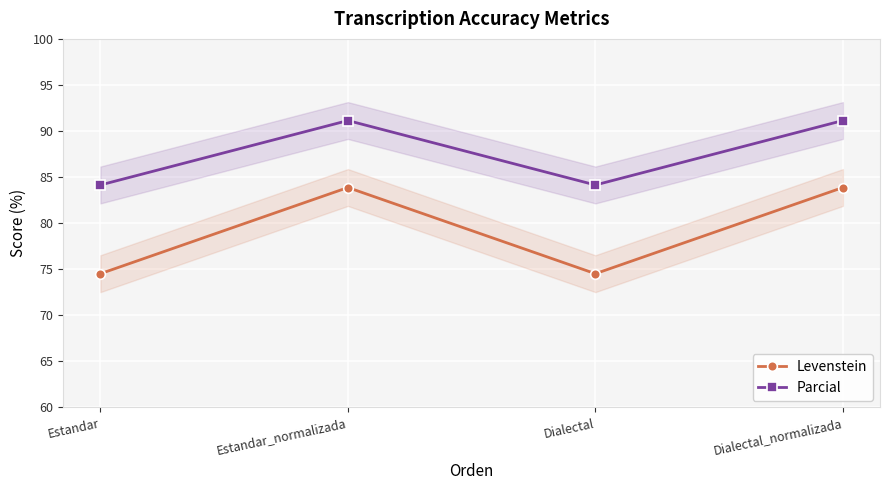

What is the label of the 1st point from the right?

Dialectal_normalizada